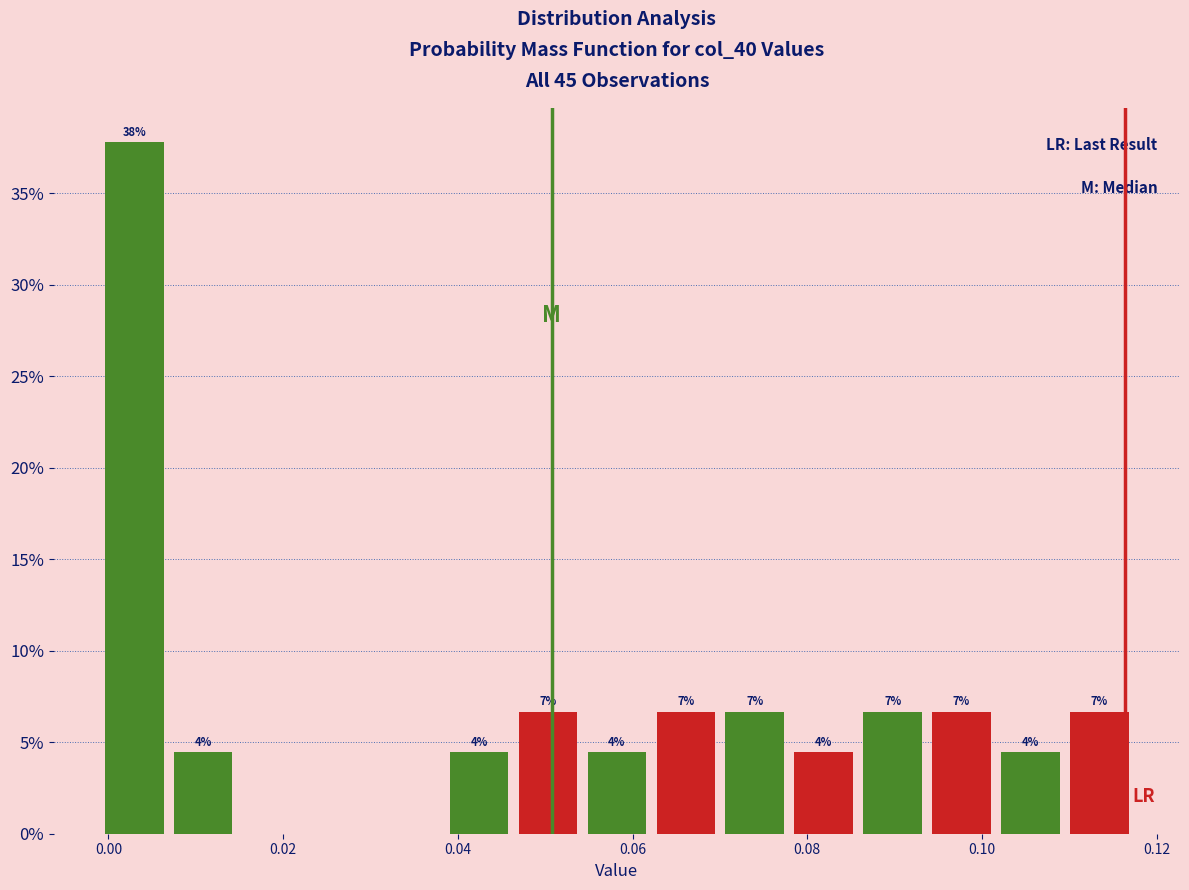

Around what value on the x-axis is the tallest bar? Give the approximate position of its centre, as read against the axis.

0.002